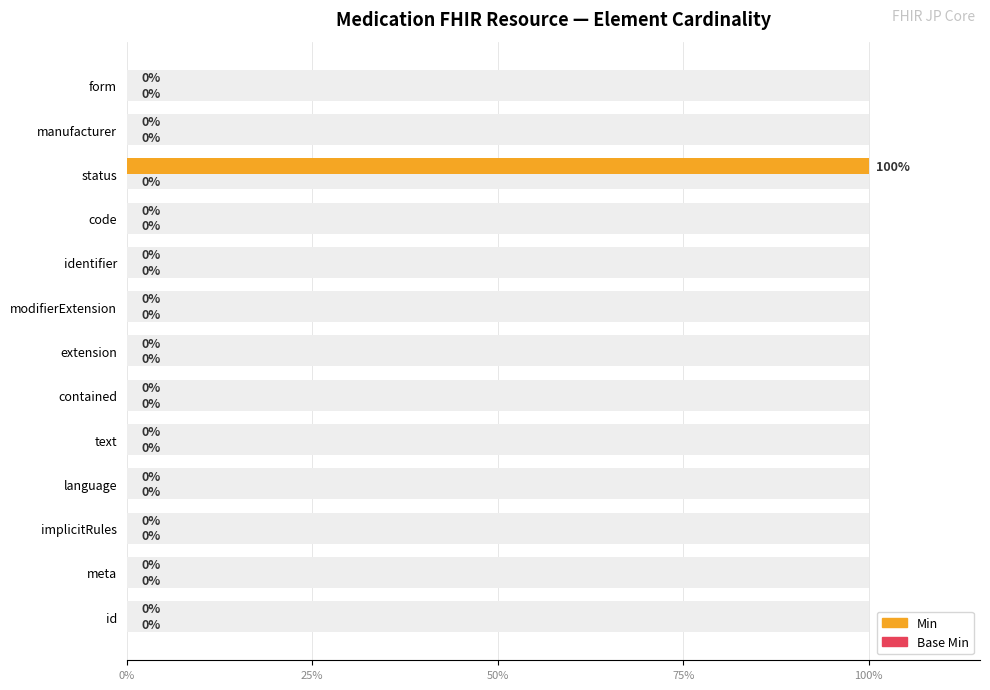

Is the value of Min at 50% greater than the value of Base Min at 10?

No